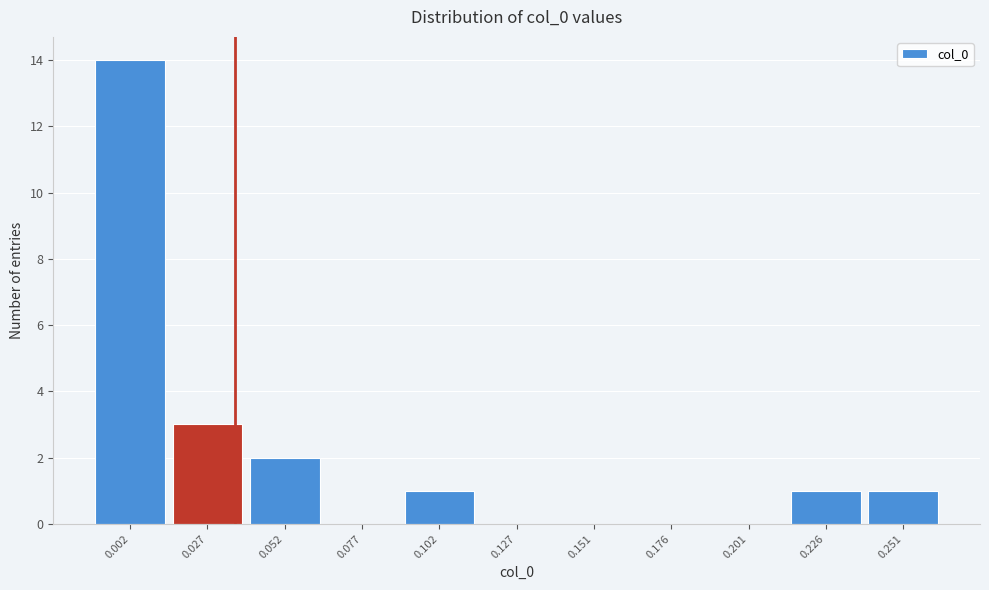

Reading right to left, transcribe all the data shown in this chart.

0.251=1	0.226=1	0.201=0	0.176=0	0.151=0	0.127=0	0.102=1	0.077=0	0.052=2	0.027=3	0.002=14